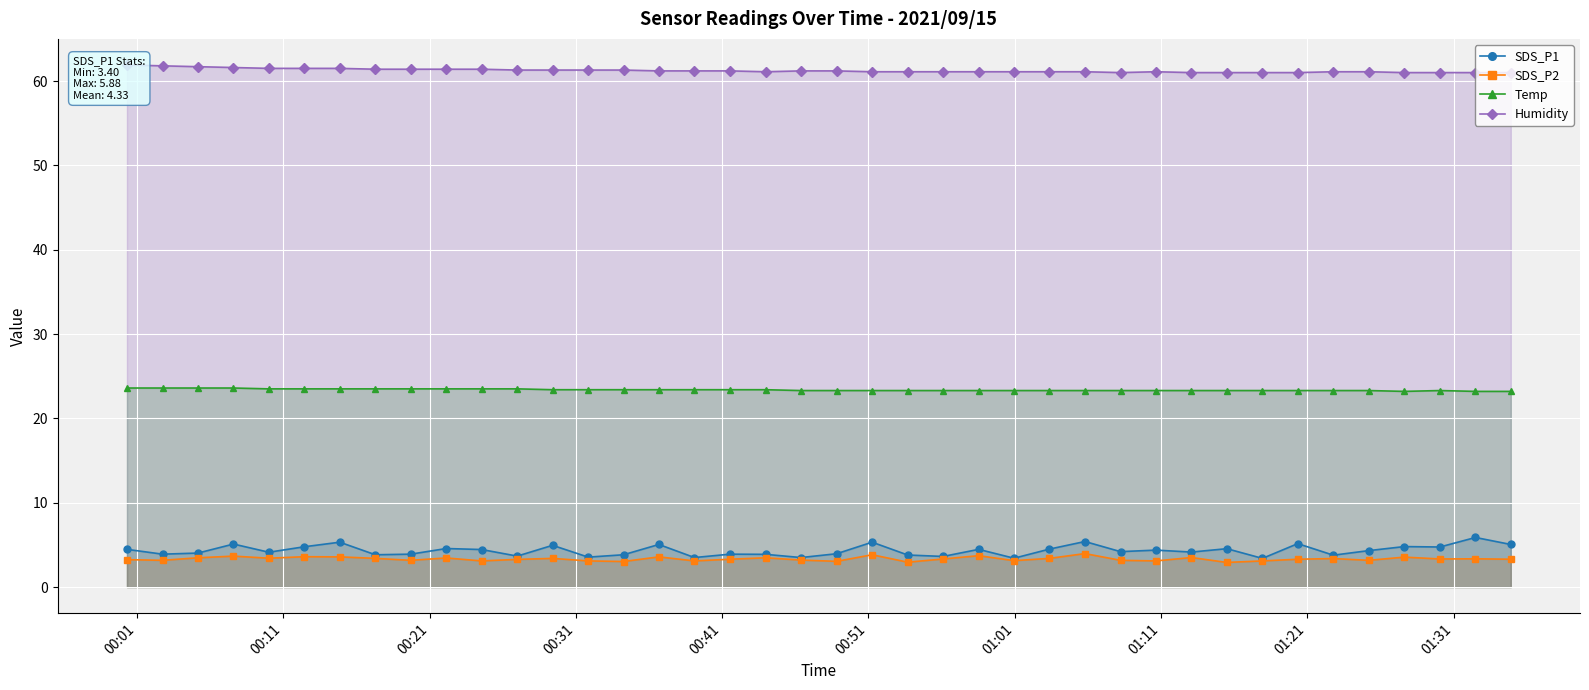

True or false: Humidity has more than 1 interior local peaks.

False